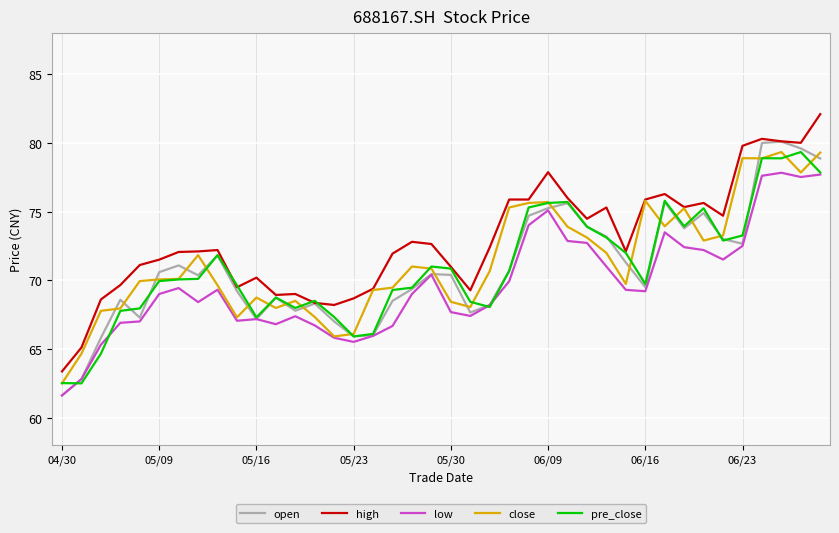

True or false: low and high intersect in this chart.

False